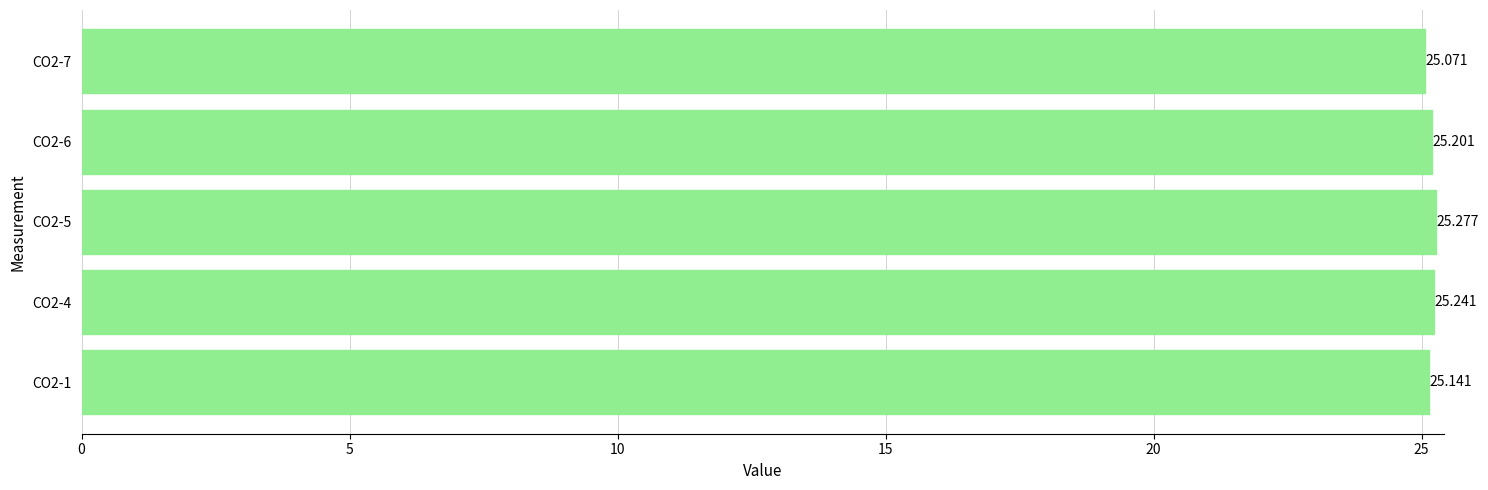

Rank the categories by value from lowest to highest.

CO2-7, CO2-1, CO2-6, CO2-4, CO2-5